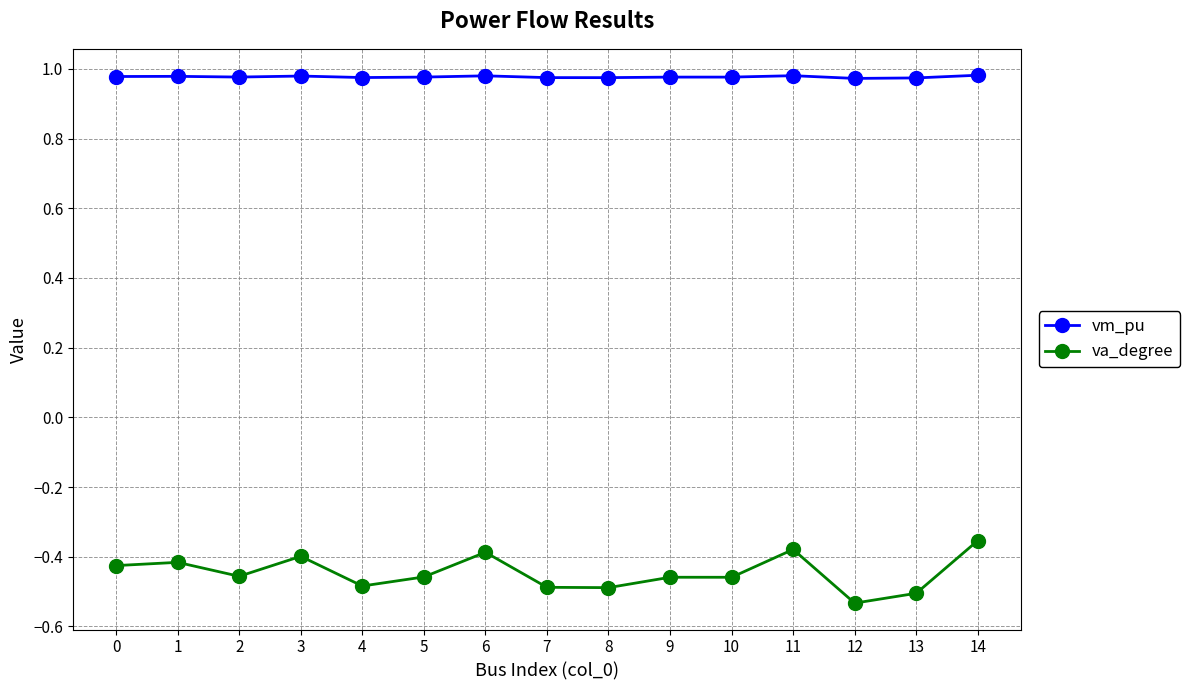

Rank the series at 2 from lowest to highest value.

va_degree, vm_pu